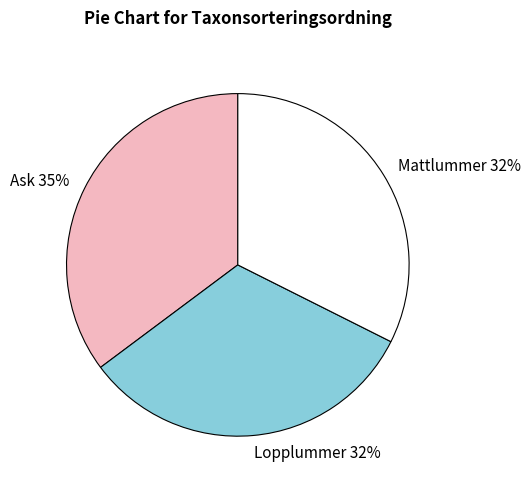

Count the number of slices in the pie.

3